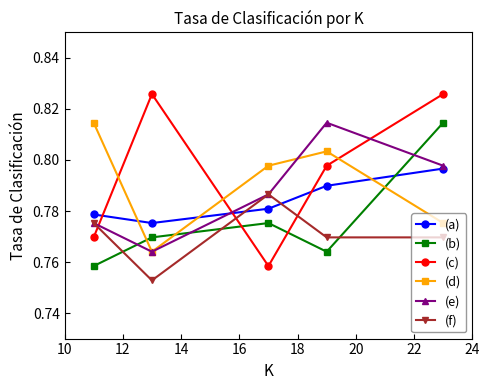

At how many categories does at least one series exceed 0?

5